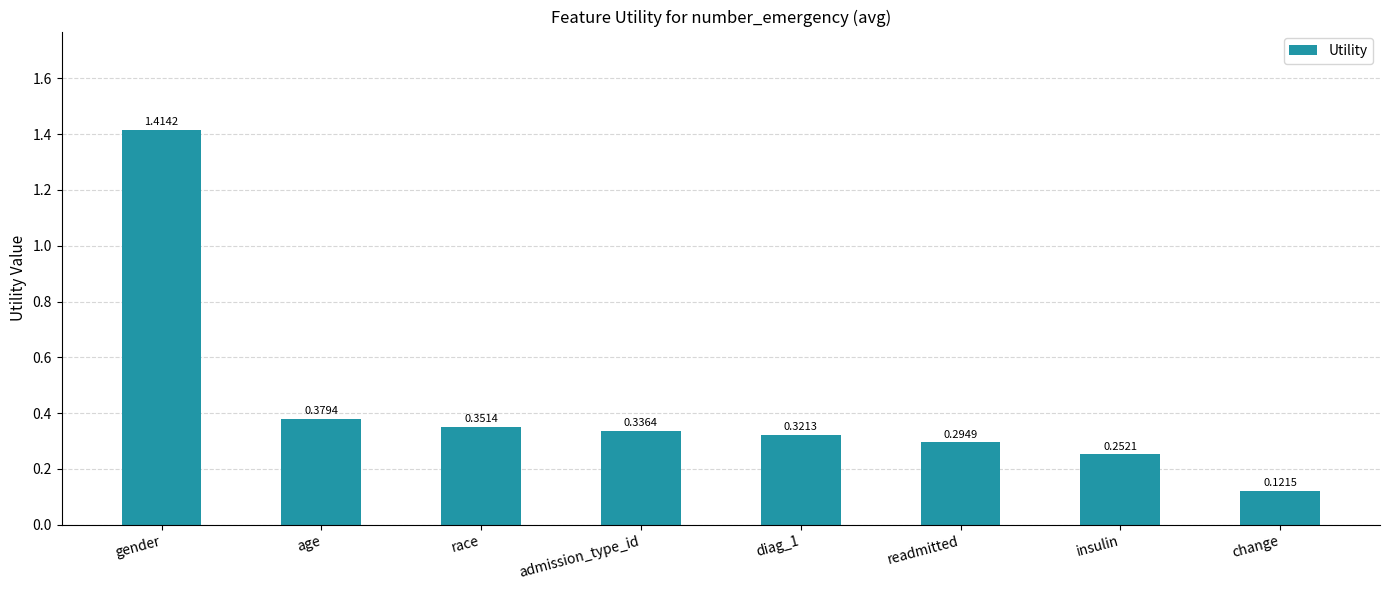

What is the sum of all values?

3.5